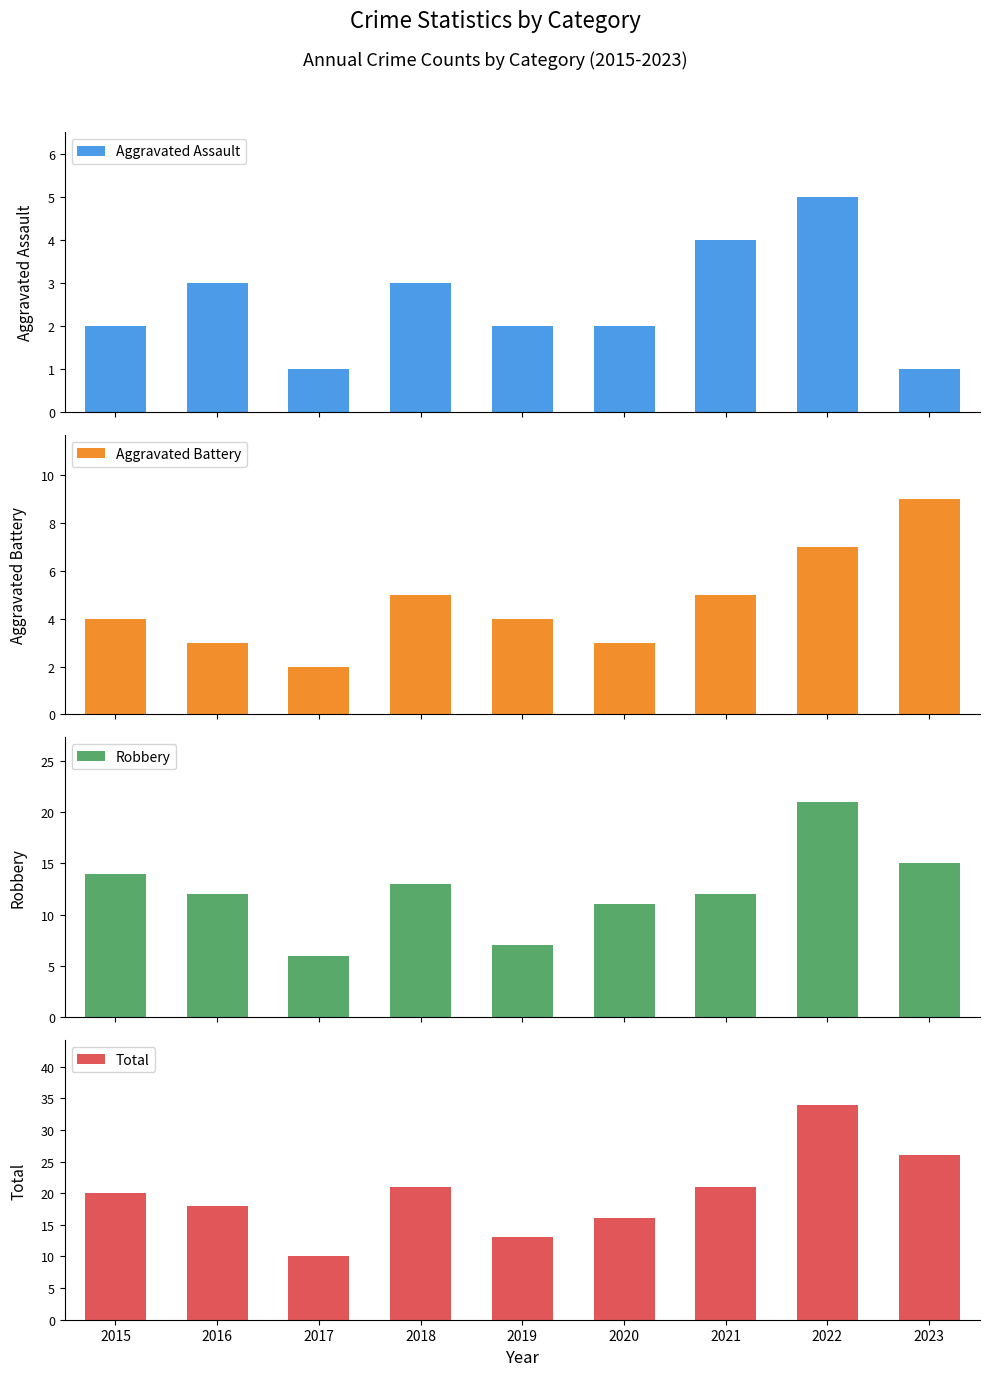

Which category has the lowest value in the Robbery series?

2017